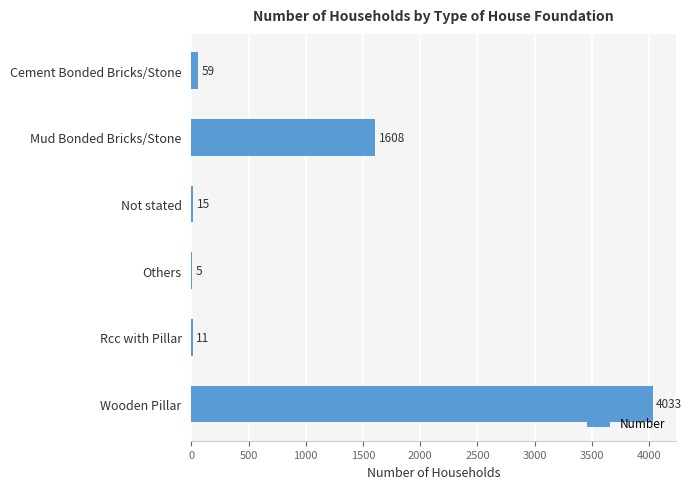

Is it true that the value at Mud Bonded Bricks/Stone is 1608?

True